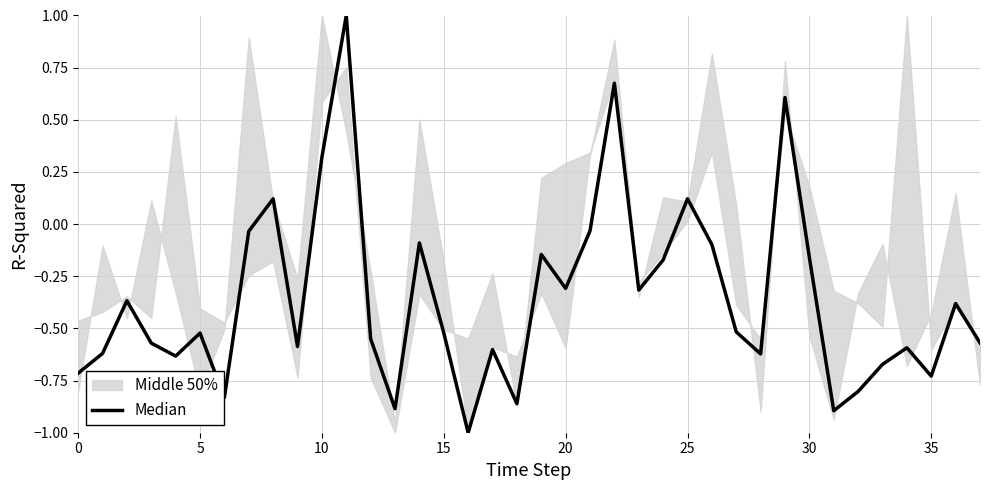

How many values are below 0?

32